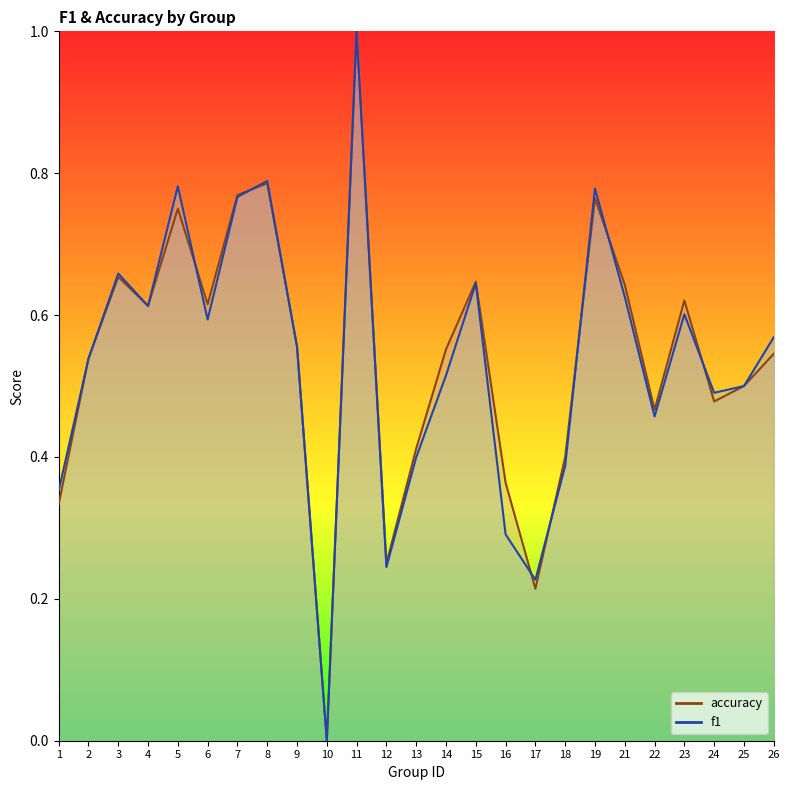

How many values in f1 are above zero?

24